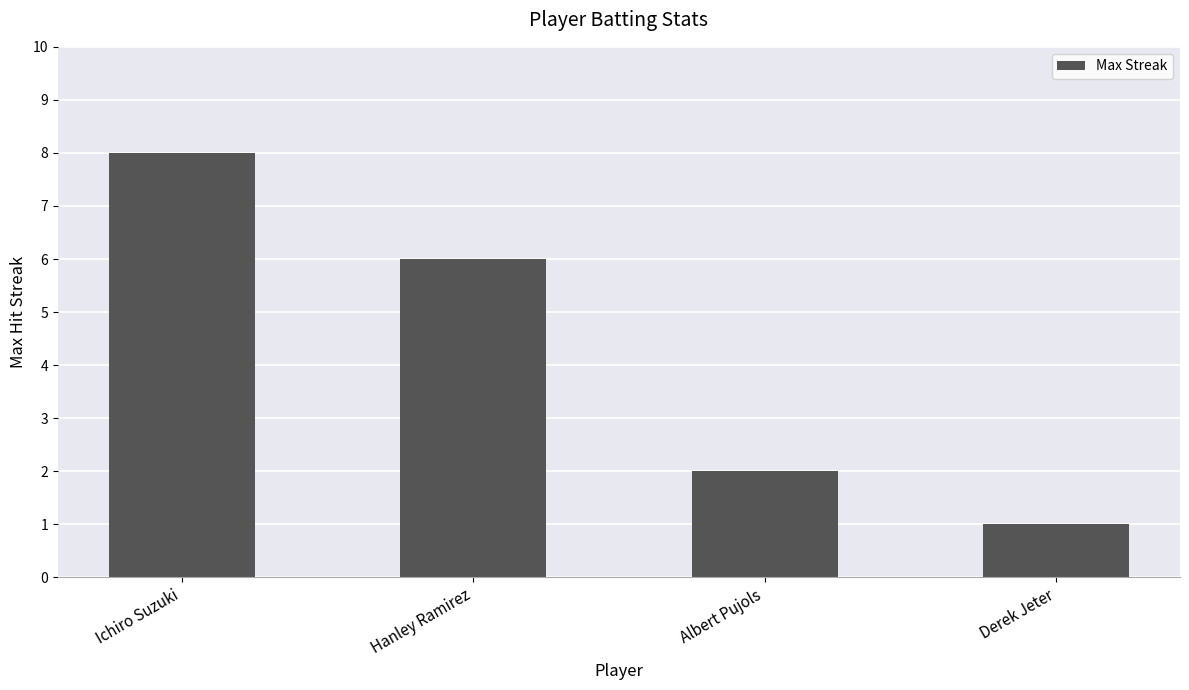

What value does the data have at Ichiro Suzuki?

8